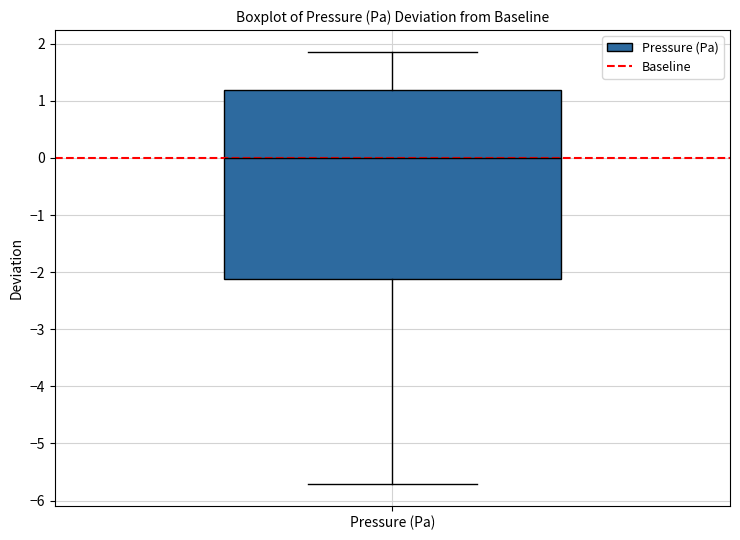

Where does the upper whisker of the box for Pressure (Pa) end on the y-axis? The values are not printed on the chart, so give them approximately, as read against the axis.

1.9